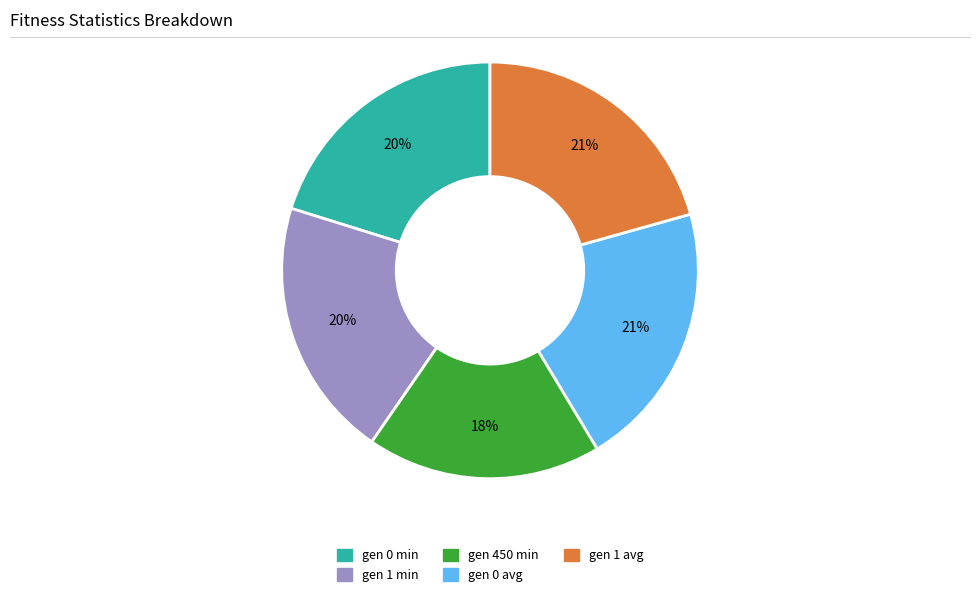

What is the smallest slice in the pie chart?

gen 450 min